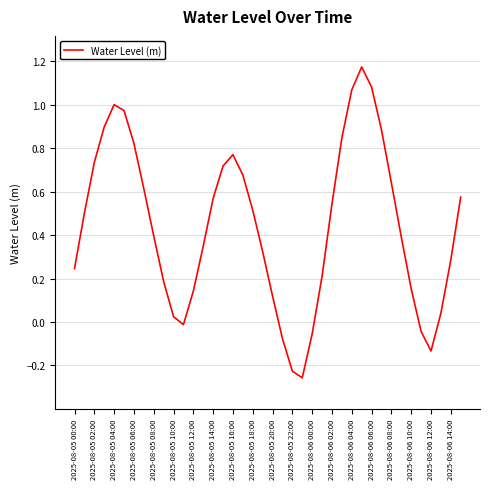

What is the difference between the maximum and minimum values?

1.4